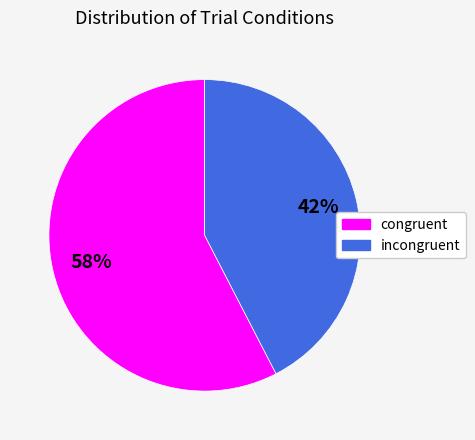

What percentage is the congruent slice, to the nearest percent?

58%